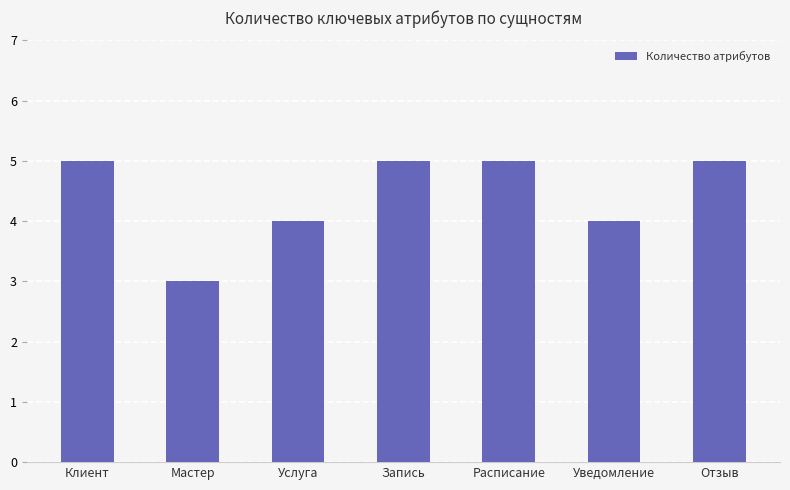

Reading left to right, list all the values displayed in this chart.

5	3	4	5	5	4	5